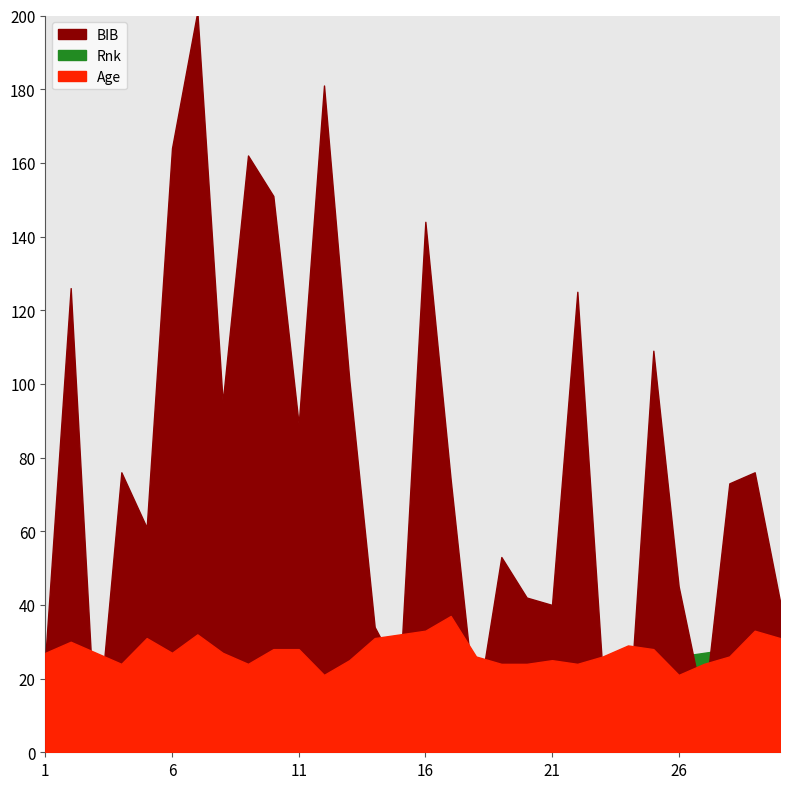

Which series has the largest range (max minus min)?

BIB